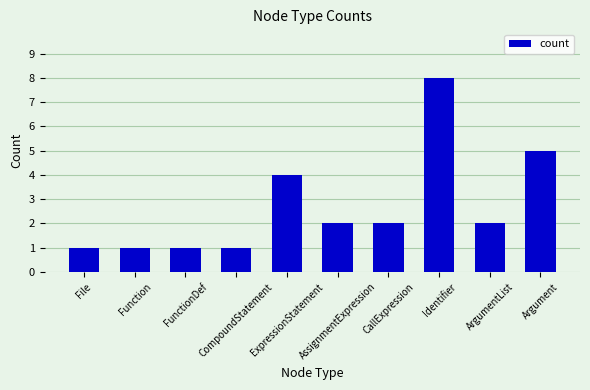

Reading left to right, what are all the values shown in this chart?

File=1	Function=1	FunctionDef=1	CompoundStatement=1	ExpressionStatement=4	AssignmentExpression=2	CallExpression=2	Identifier=8	ArgumentList=2	Argument=5